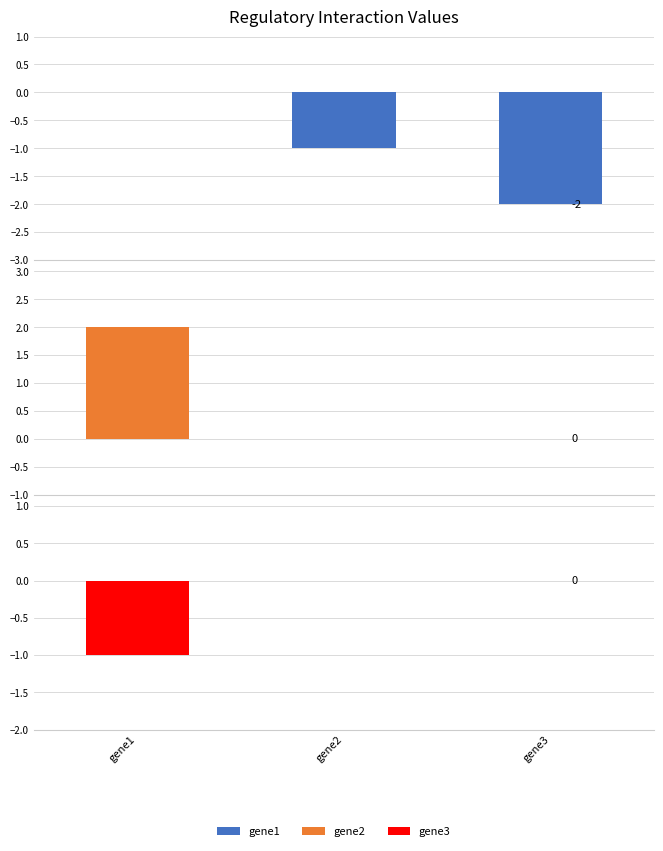

Which category has the highest value in the gene2 series?

gene1